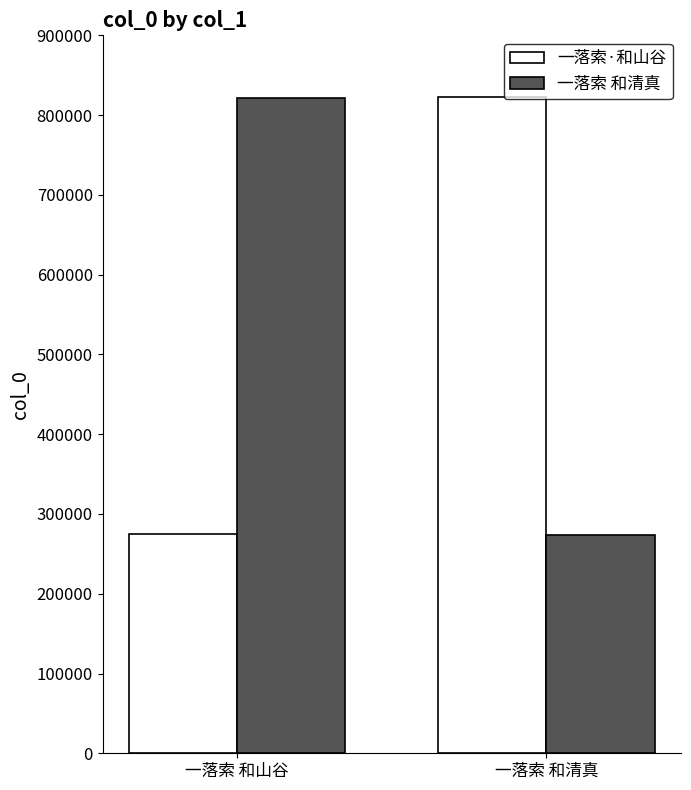

At how many categories does at least one series exceed 279582?

2